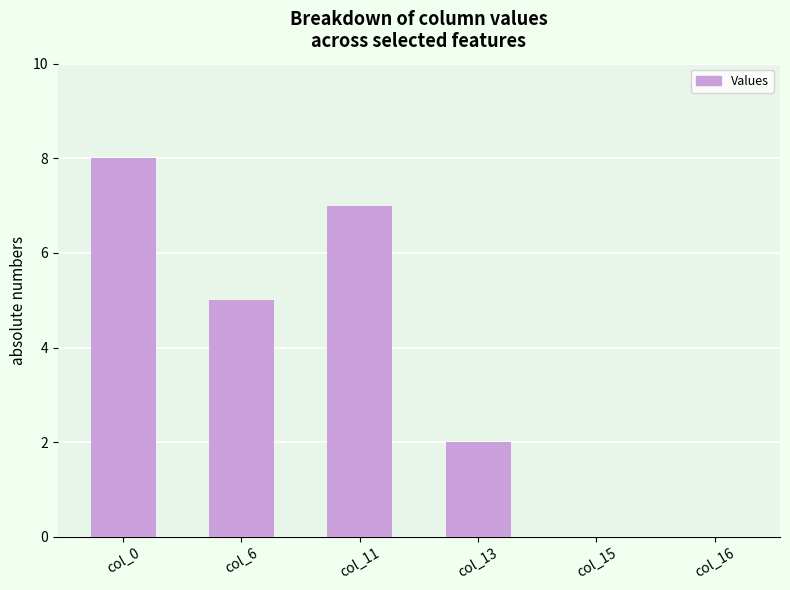

Are the bars horizontal?

No